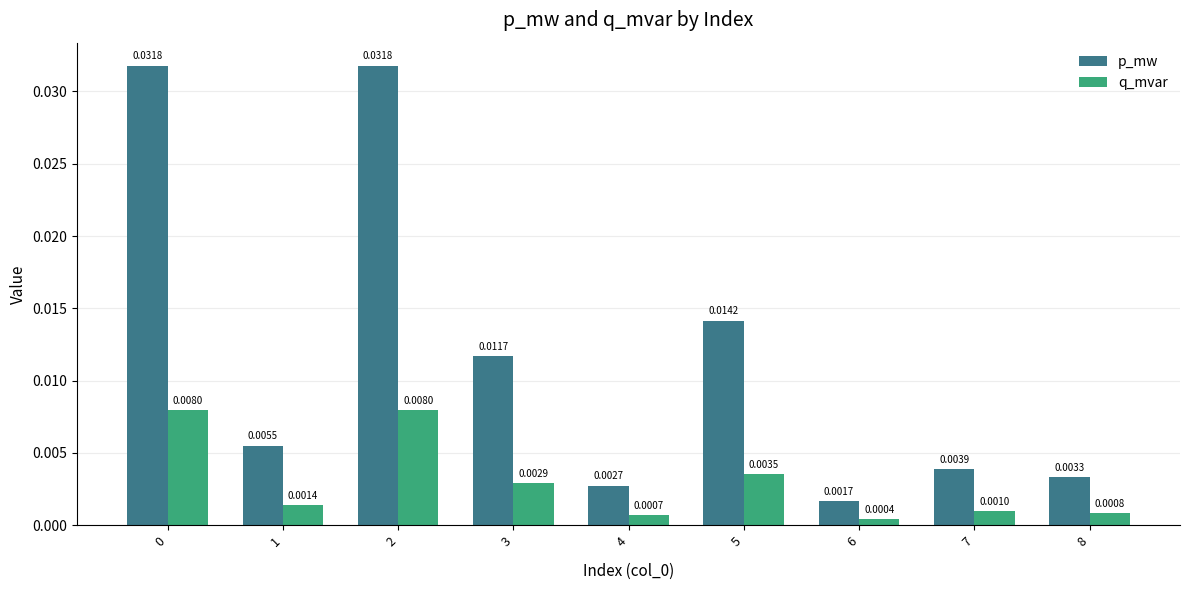

How many categories are shown in the chart?

9